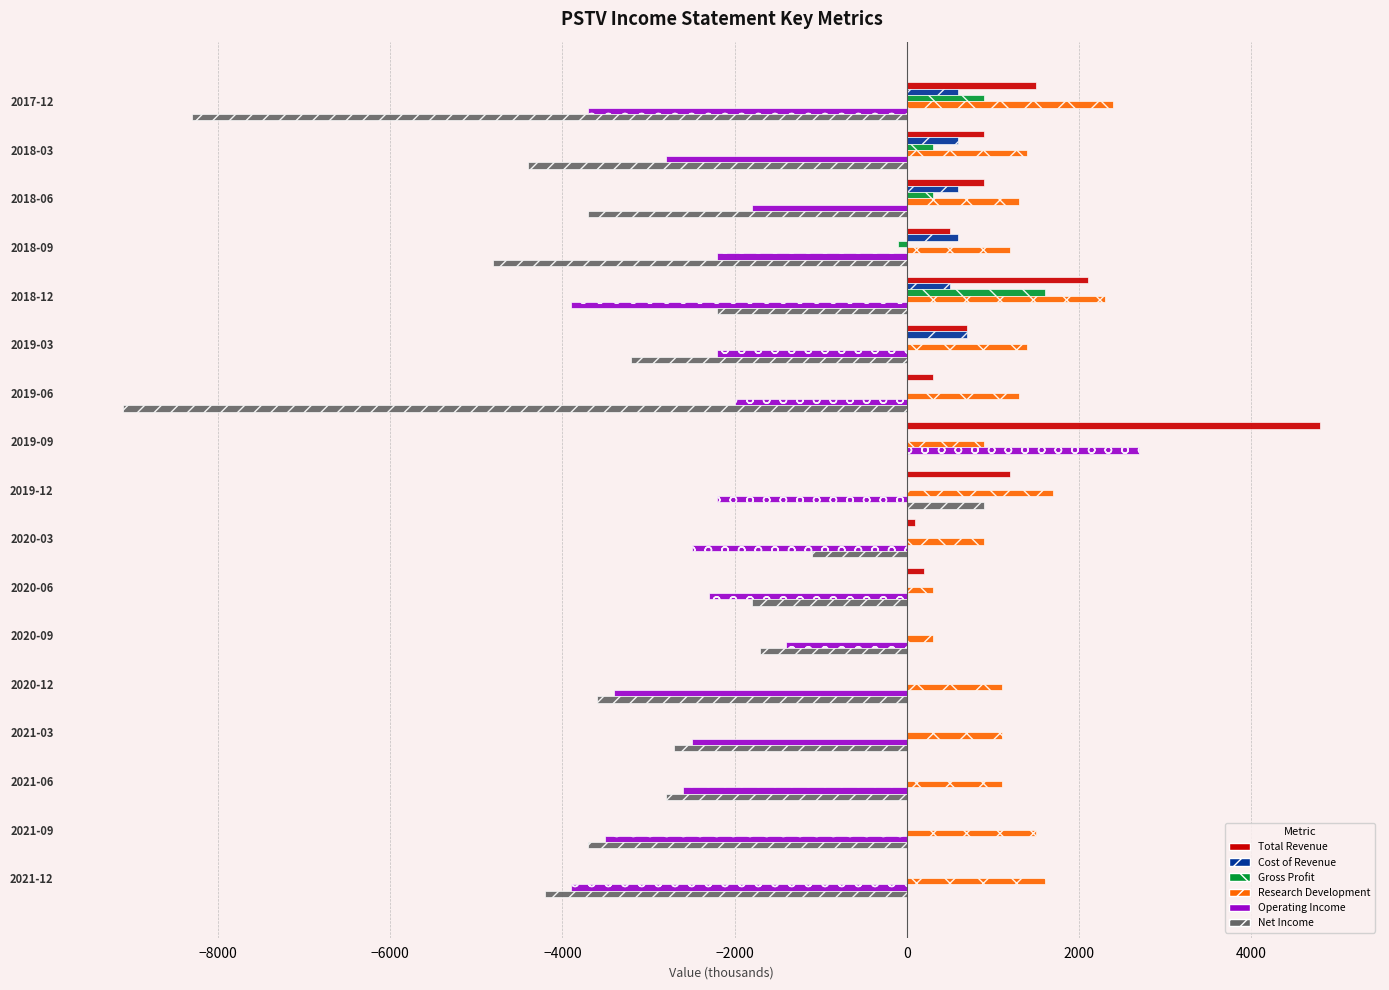

What is the total value across all series at 2017-12?

-6600